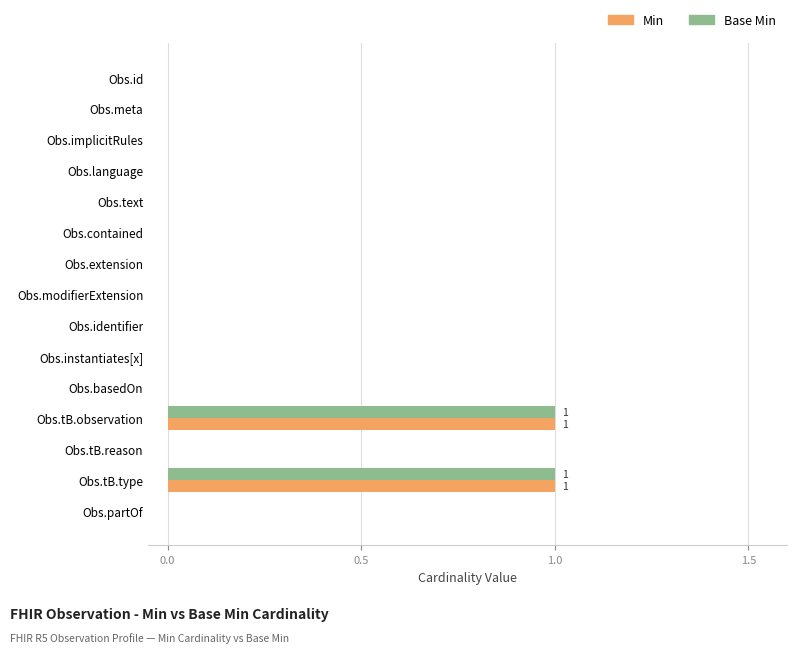

Is it true that Min equals 0 at Obs.tB.reason?

True